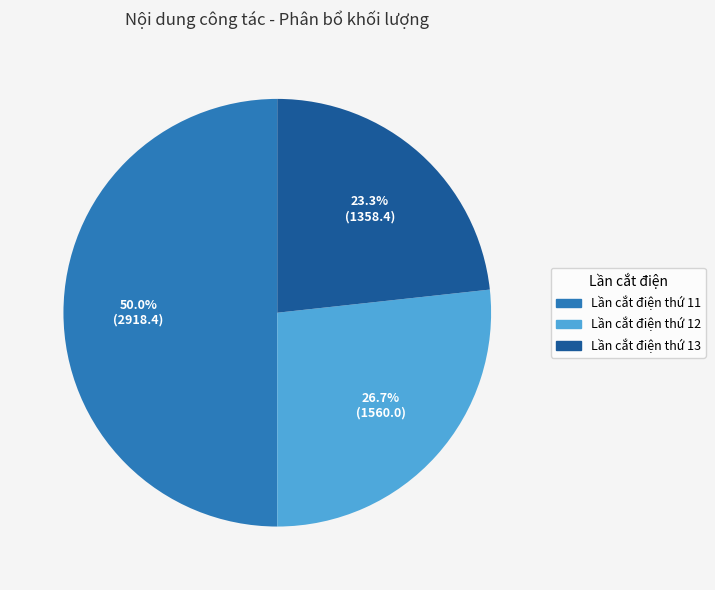

What is the ratio of the value at Lần cắt điện thứ 13 to the value at Lần cắt điện thứ 12?

0.9